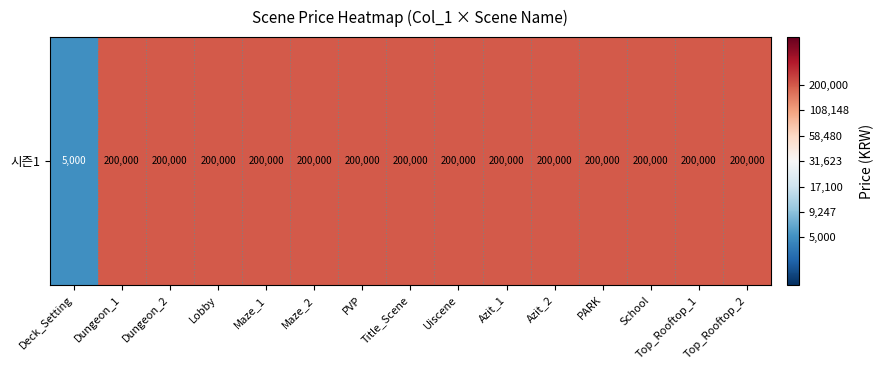

Reading left to right, transcribe all the data shown in this chart.

Deck_Setting=3.7	Dungeon_1=5.3	Dungeon_2=5.3	Lobby=5.3	Maze_1=5.3	Maze_2=5.3	PVP=5.3	Title_Scene=5.3	Uiscene=5.3	Azit_1=5.3	Azit_2=5.3	PARK=5.3	School=5.3	Top_Rooftop_1=5.3	Top_Rooftop_2=5.3